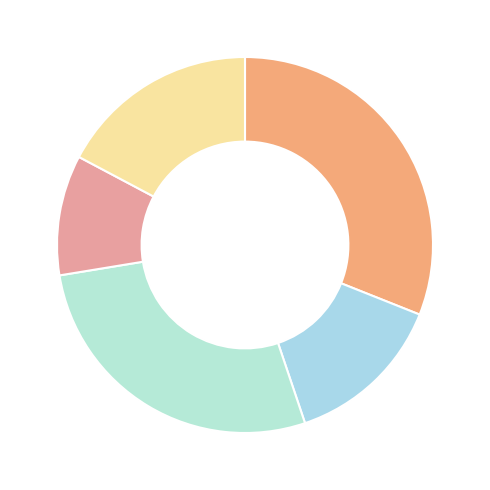

Rank the categories by value from highest to lowest.

Team Alpha, Team zeal, Team alert, Team Beta, Team Bruto